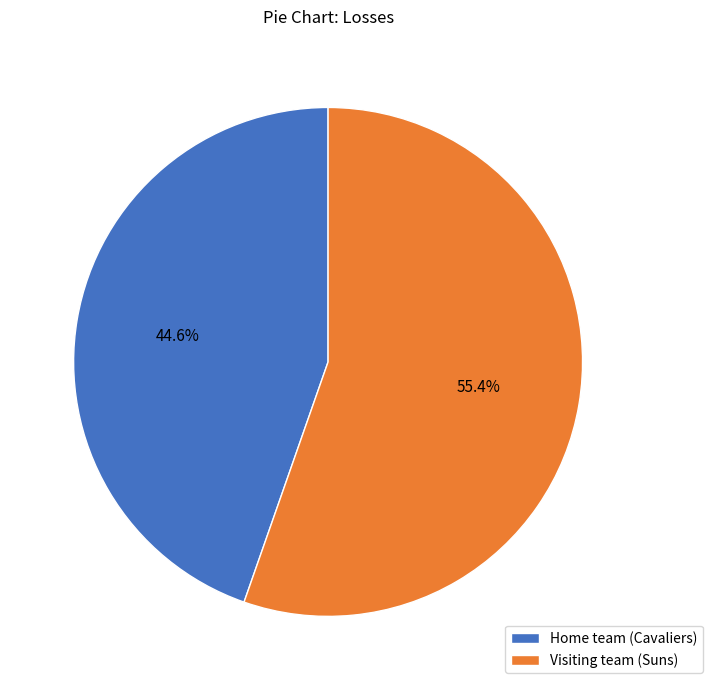

To the nearest percent, what portion does Home team (Cavaliers) represent?

45%